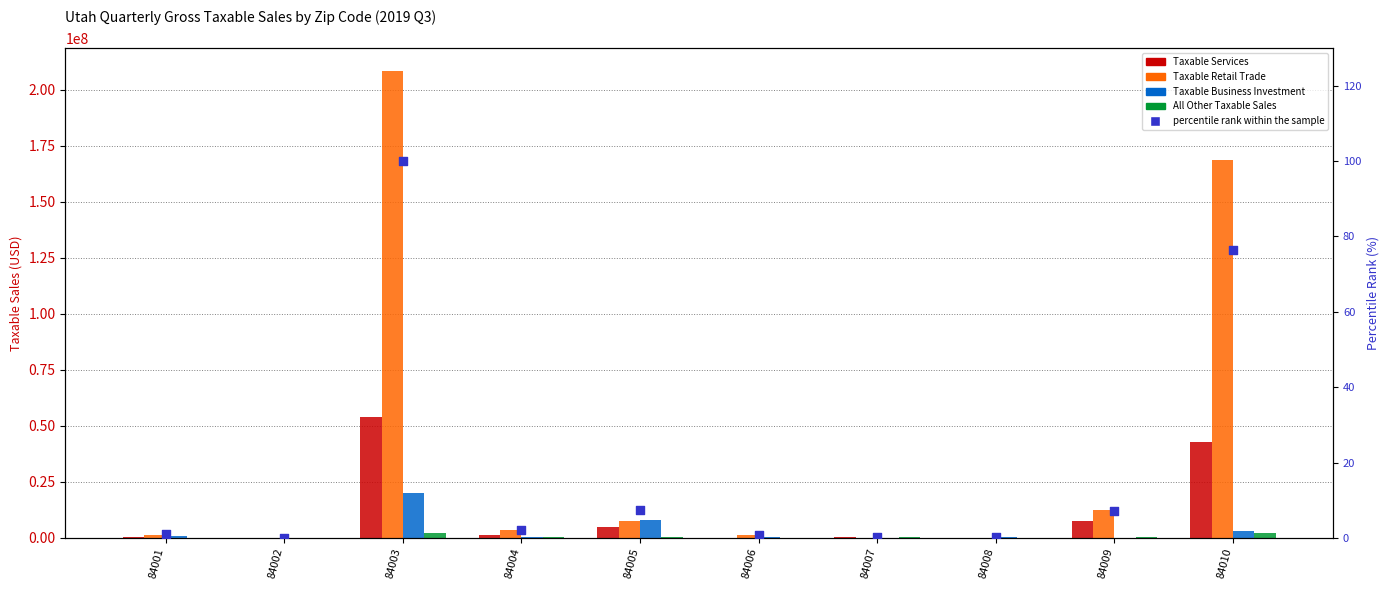

Which series has the widest spread of Y values?

Taxable Retail Trade